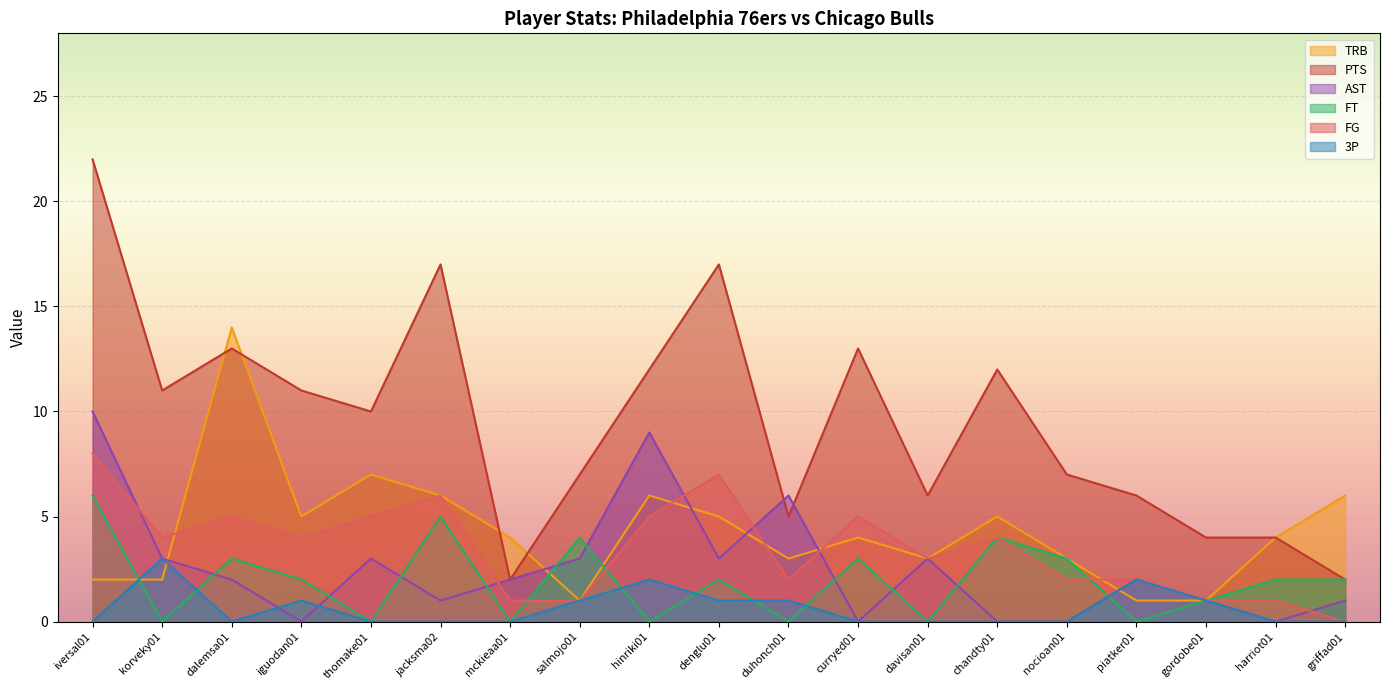

What is the label of the 9th point from the right?

duhonch01